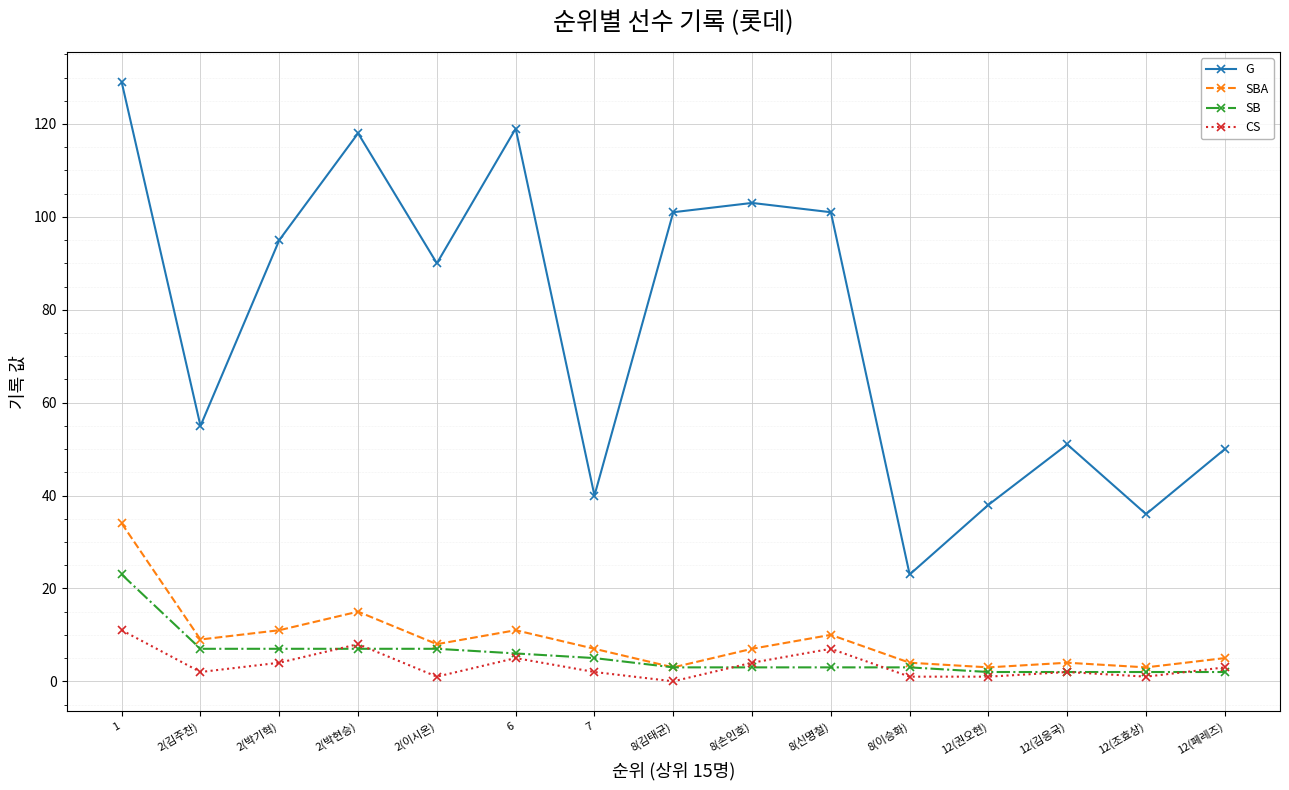

At which category does G reach its first local peak?

2(박현승)